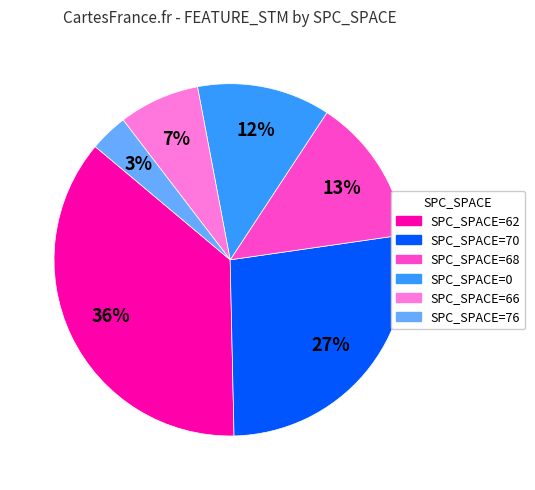

Does any single category account for the majority?

No